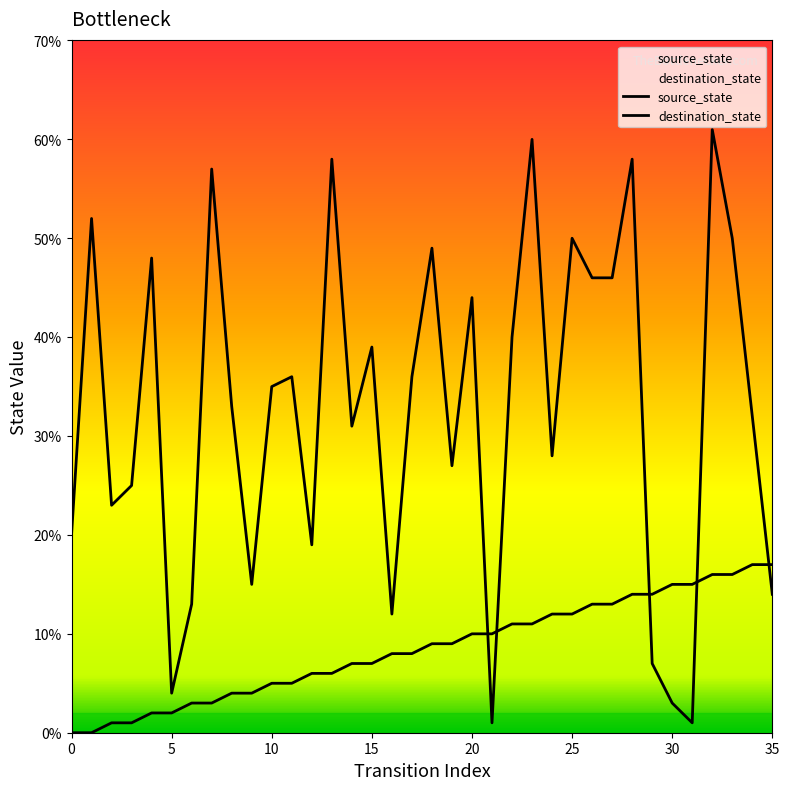

Which series ends up on top after the final intersection of destination_state and source_state?

source_state